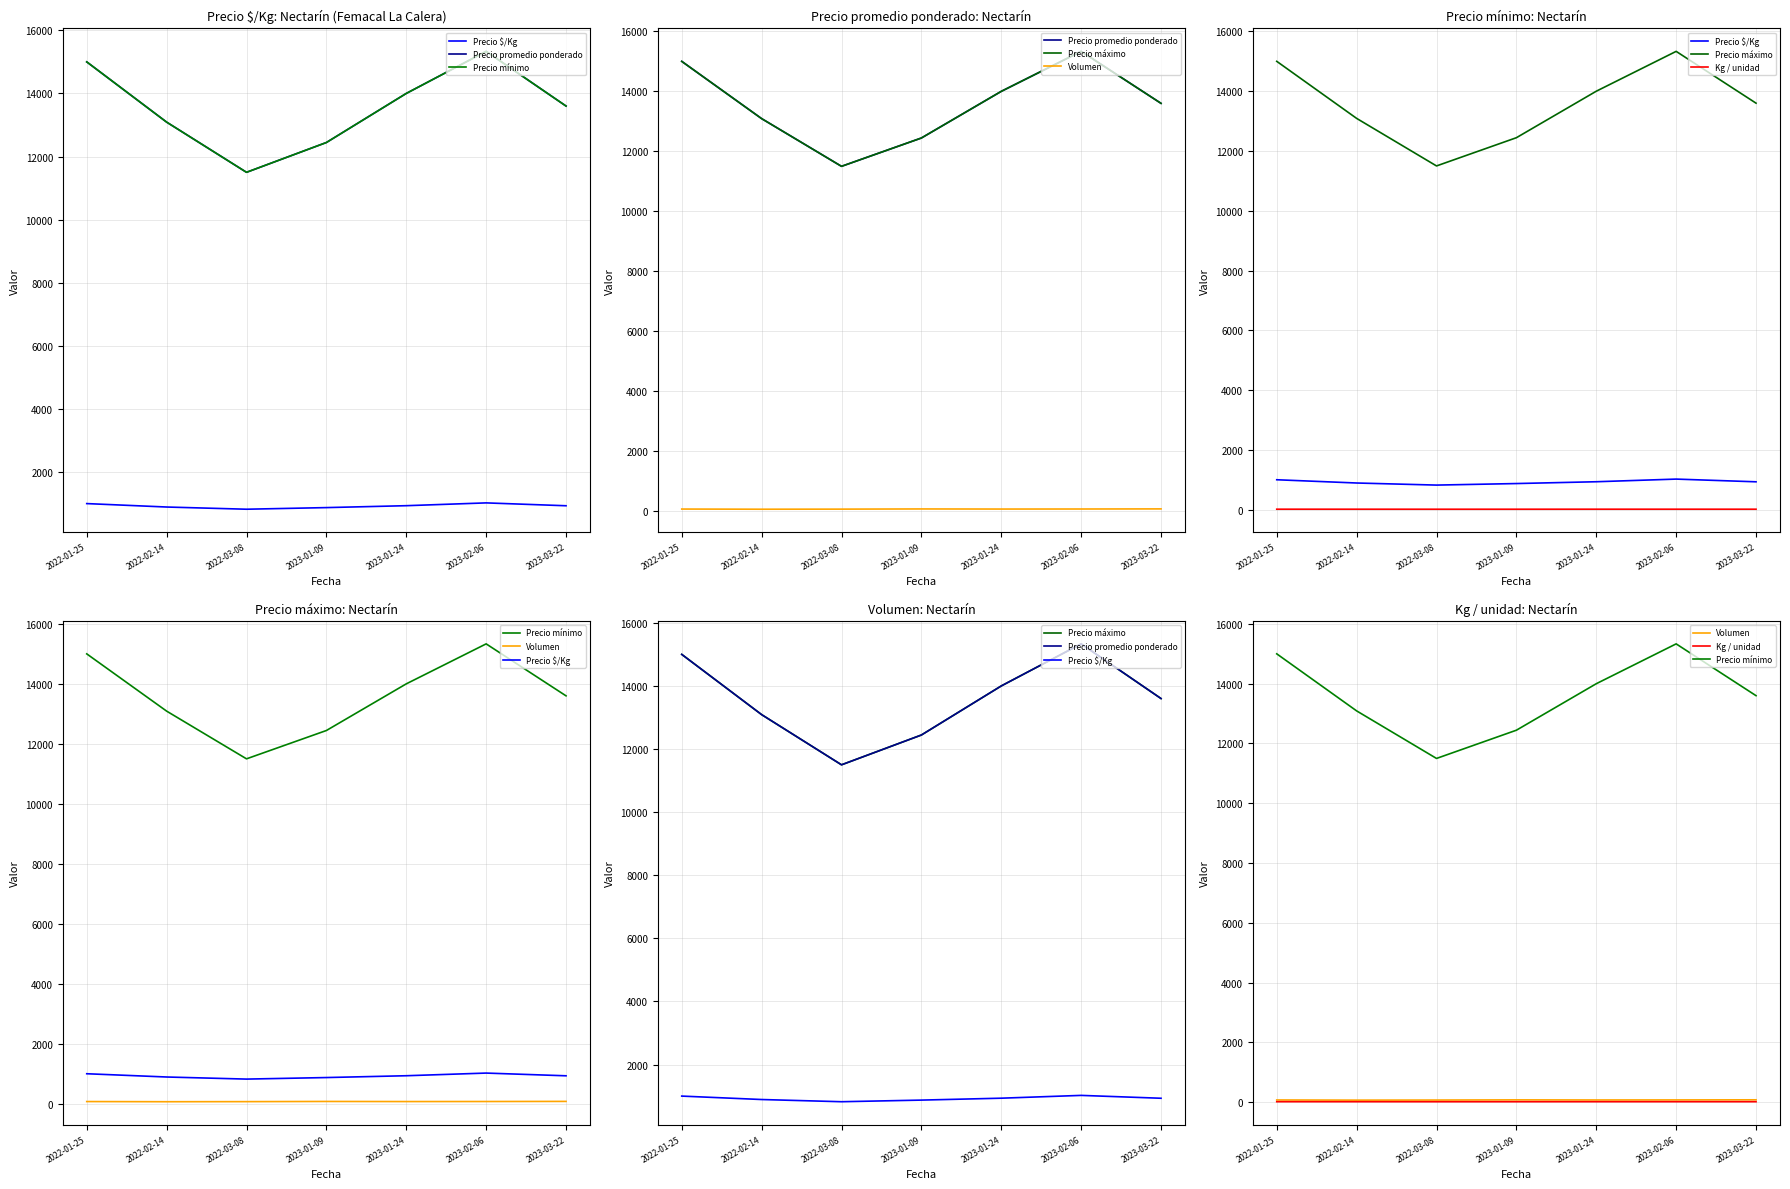

How many categories are shown in the chart?

7